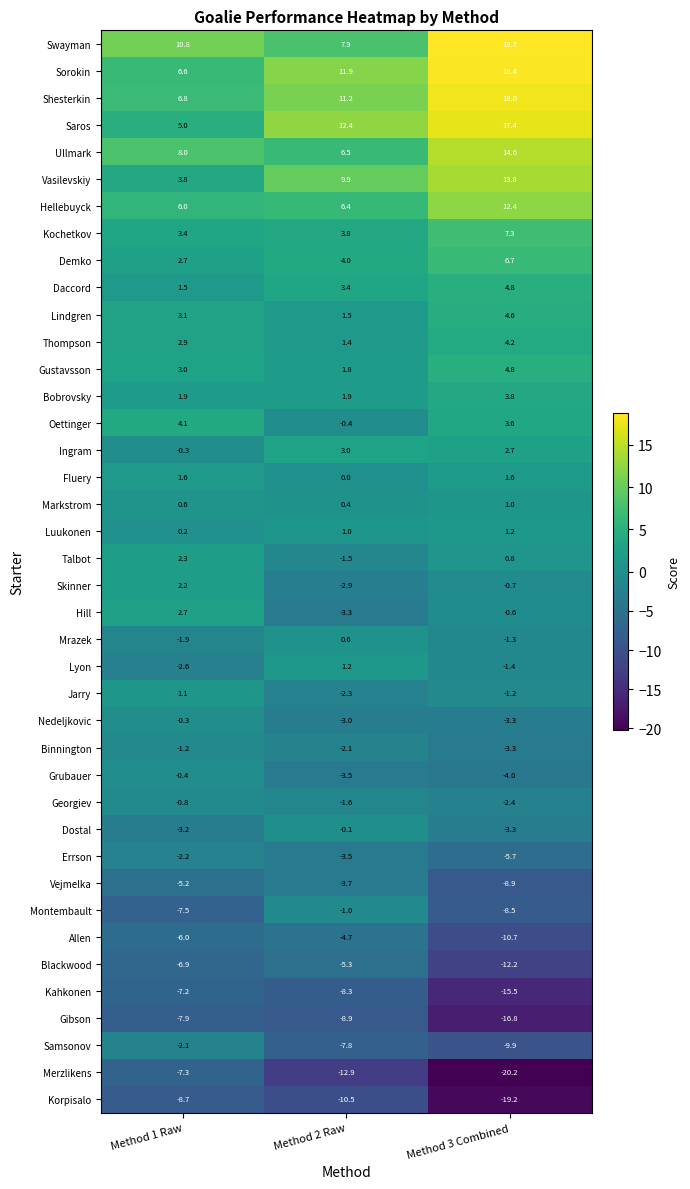

What is the total value across all series at Method 3 Combined?

11.3